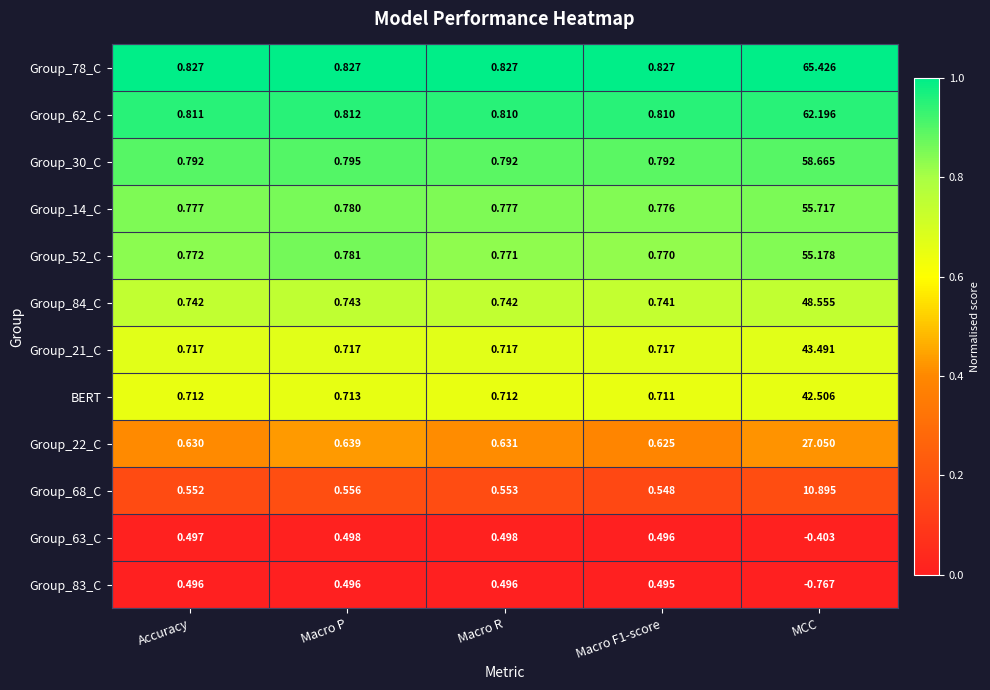

At Macro P, list the series in order from smallest to largest.

Group_83_C, Group_63_C, Group_68_C, Group_22_C, BERT, Group_21_C, Group_84_C, Group_14_C, Group_52_C, Group_30_C, Group_62_C, Group_78_C